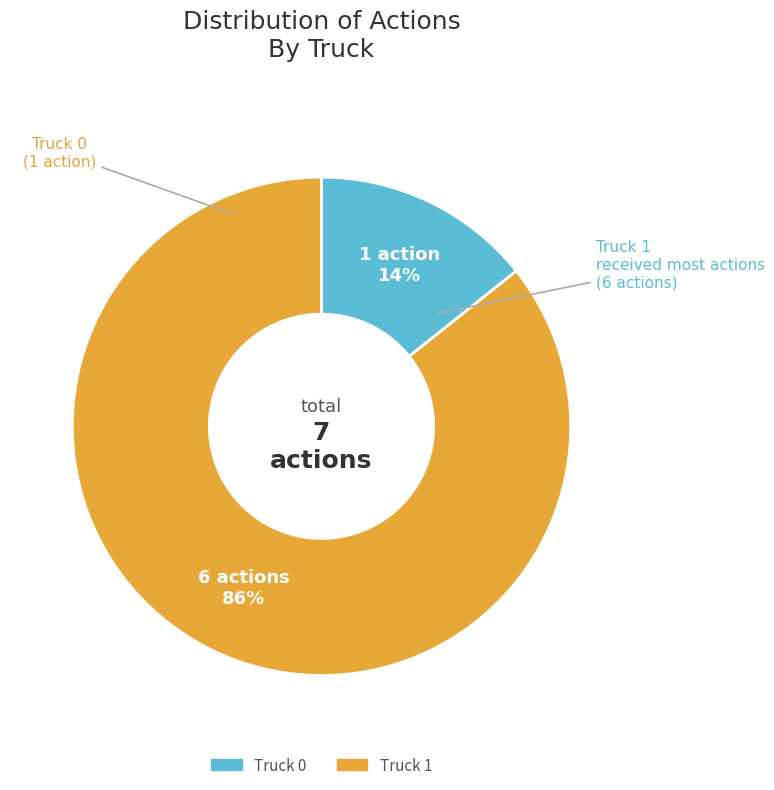

To the nearest percent, what is the average slice percentage?

50%